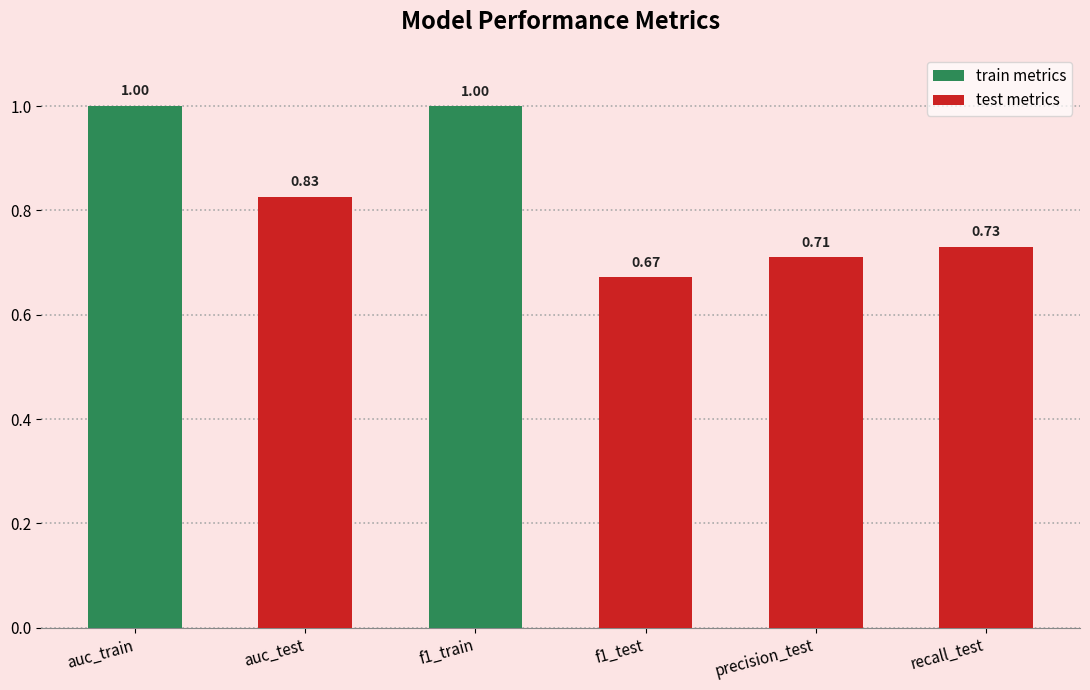

What is the difference between the maximum and minimum values?

0.3